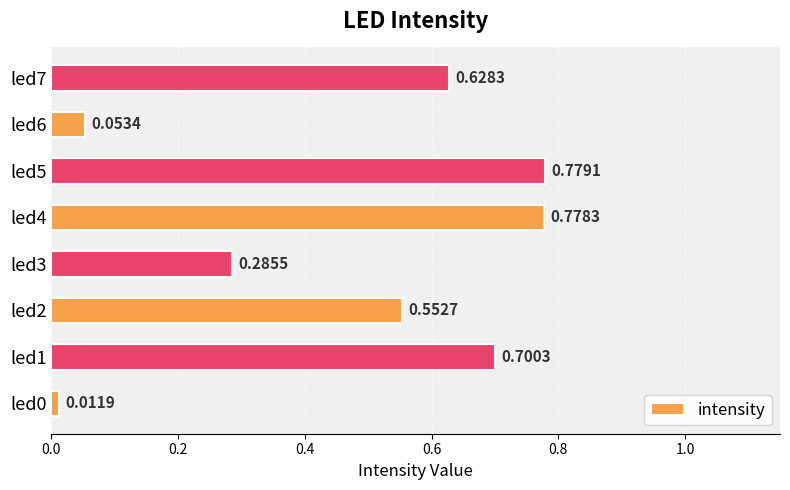

At which category does the chart reach its peak across all series?

led5